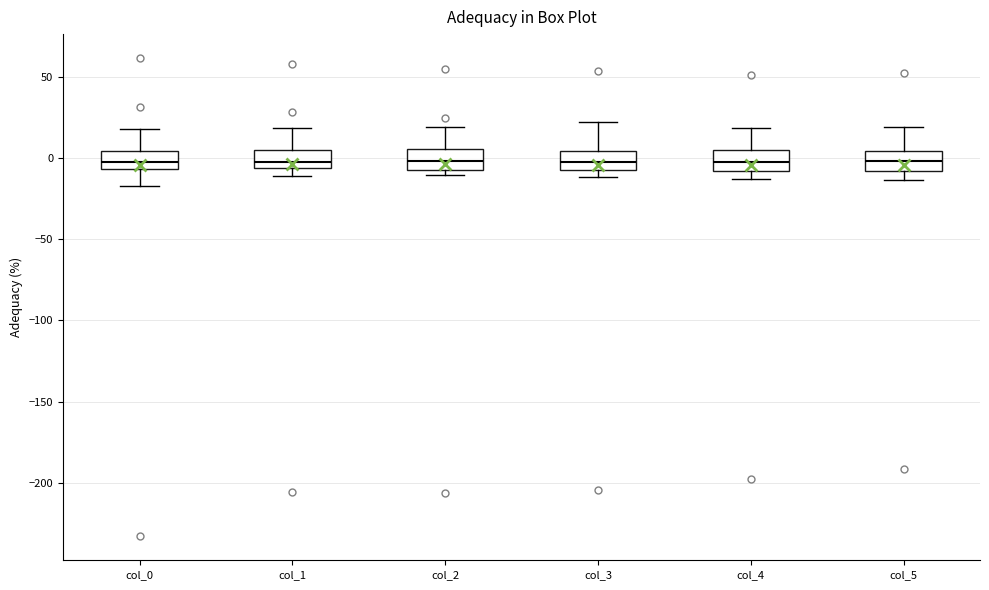

Reading left to right, transcribe this box plot: for each box, give where its median line is, the range the box spans, and where its two whiskers end, as read against the y-axis. The values are not printed on the chart, so give them approximately, as read against the axis.

col_0: median 0, box -5 to 5, whiskers -15 to 20
col_1: median 0, box -5 to 5, whiskers -10 to 20
col_2: median 0, box -5 to 5, whiskers -10 to 20
col_3: median 0, box -10 to 5, whiskers -10 (just below the box's lower edge) to 20
col_4: median 0, box -10 to 5, whiskers -15 to 20
col_5: median 0, box -10 to 5, whiskers -15 to 20